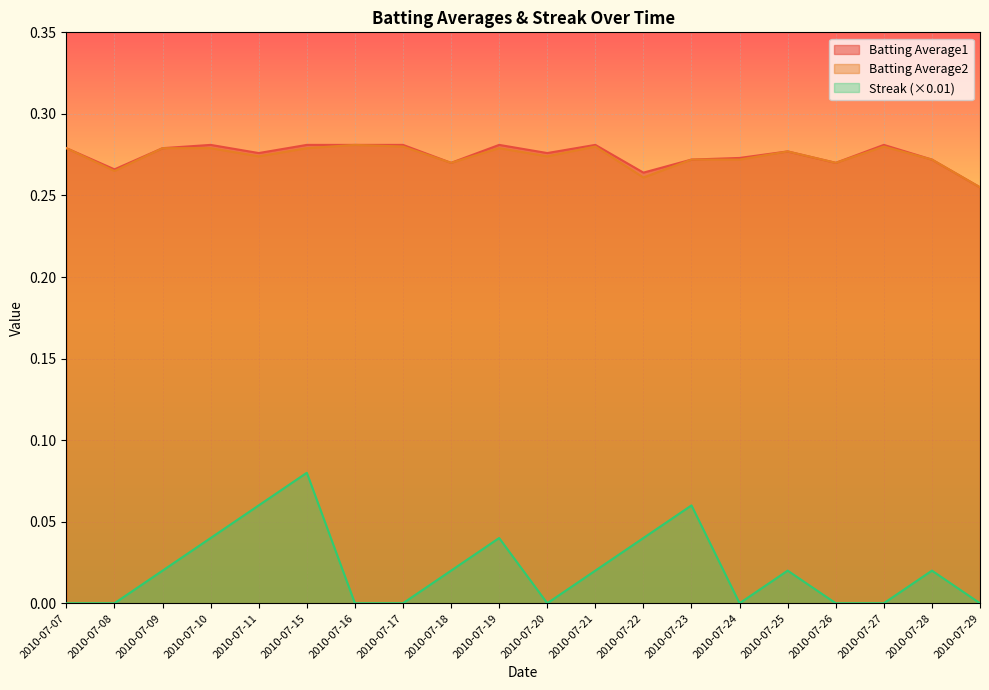

How many interior local valleys does the Streak series have?

2